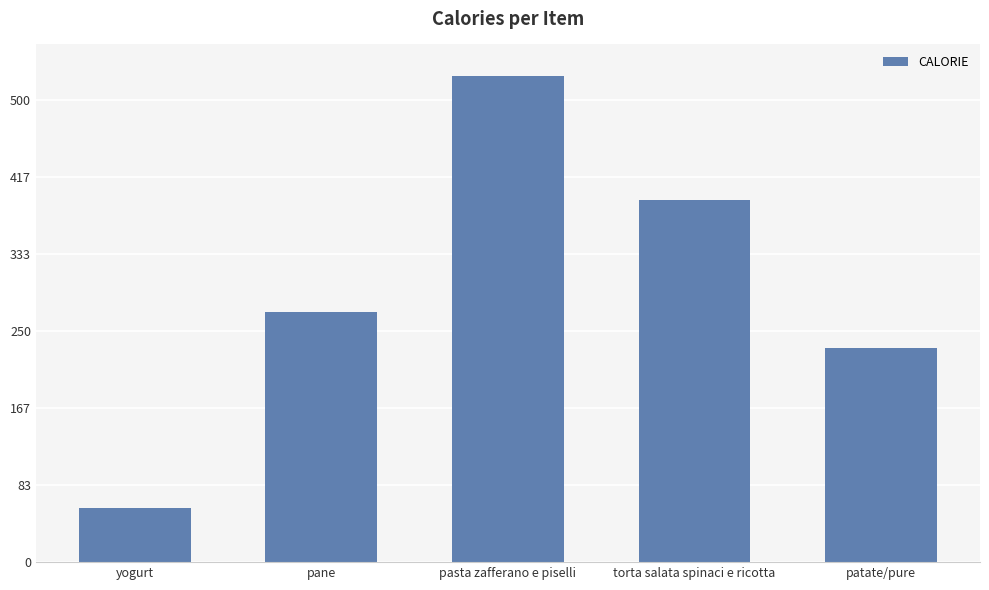

Are the bars horizontal?

No